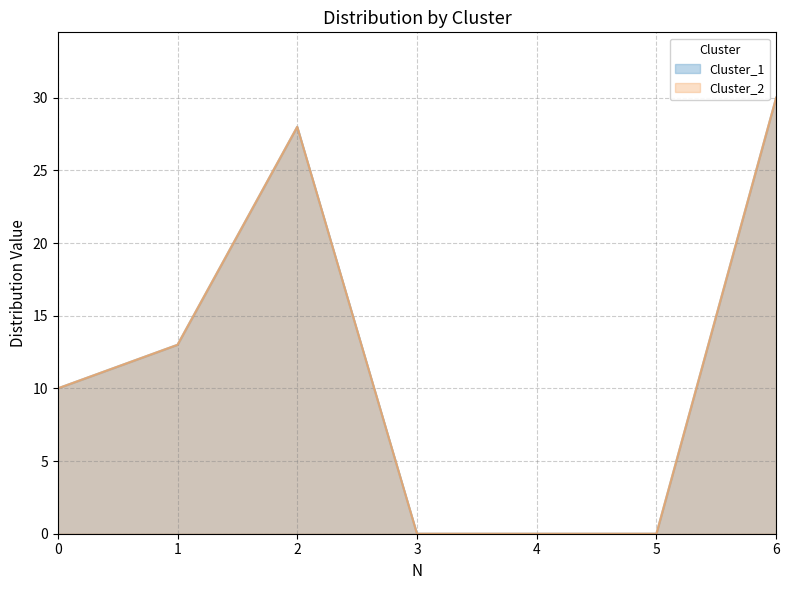

Where is Cluster_1 nearest to the value 15?

1